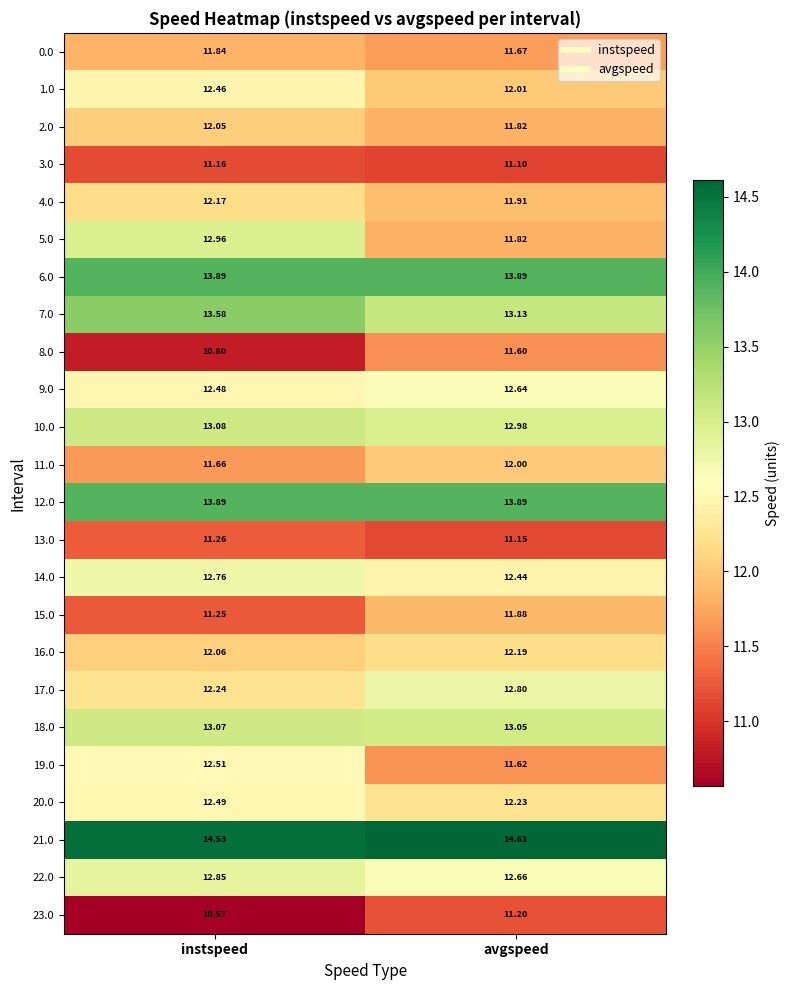

Count the number of data series in this chart.

24